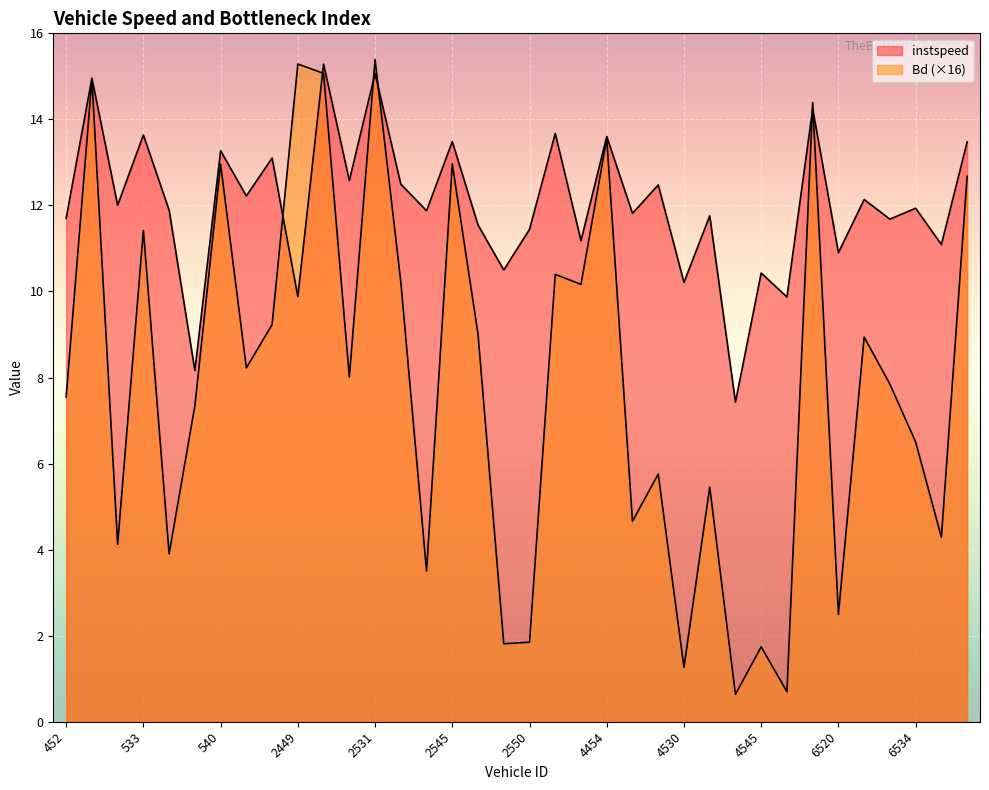

Between which two adjacent categories do instspeed and Bd first intersect?

2445 and 2449